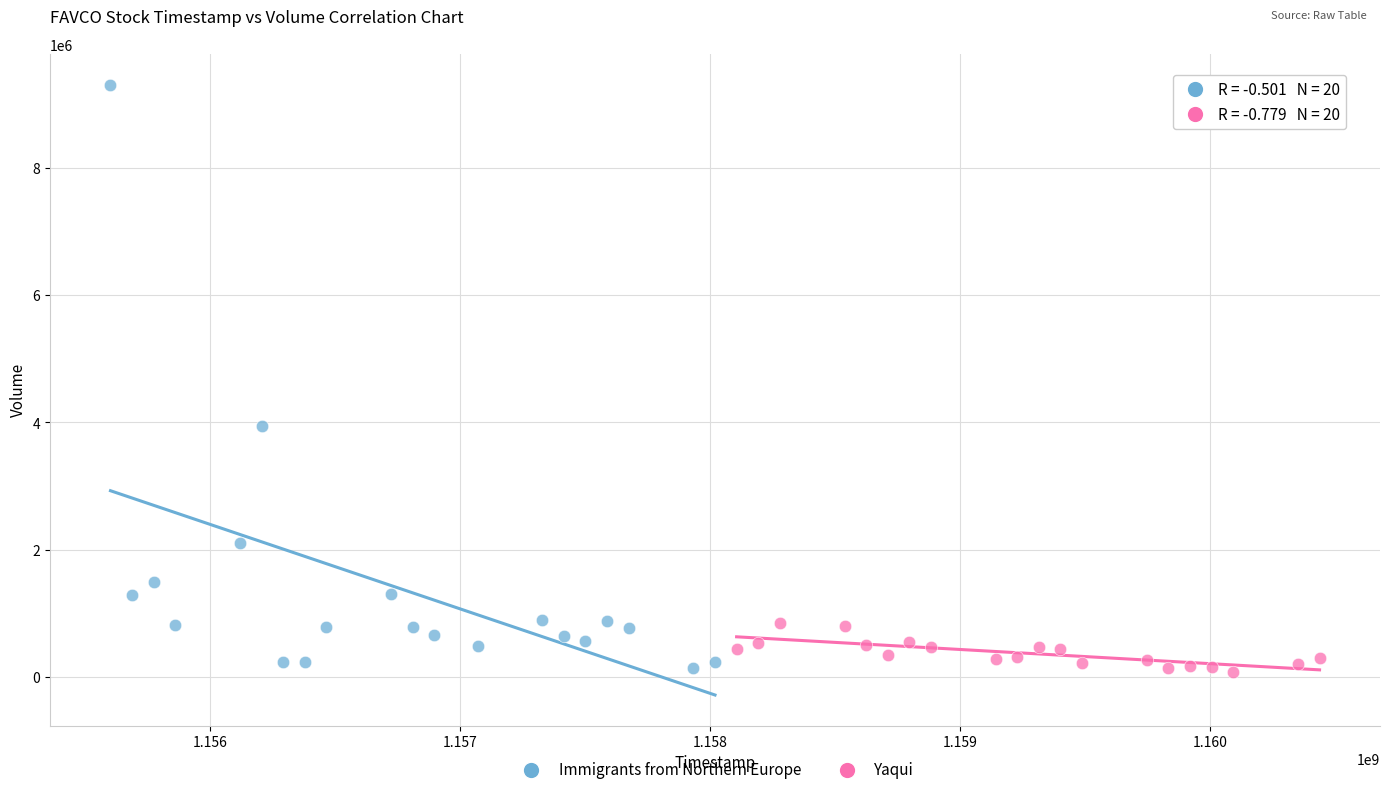

Which series contains the highest Y value?

Immigrants from Northern Europe